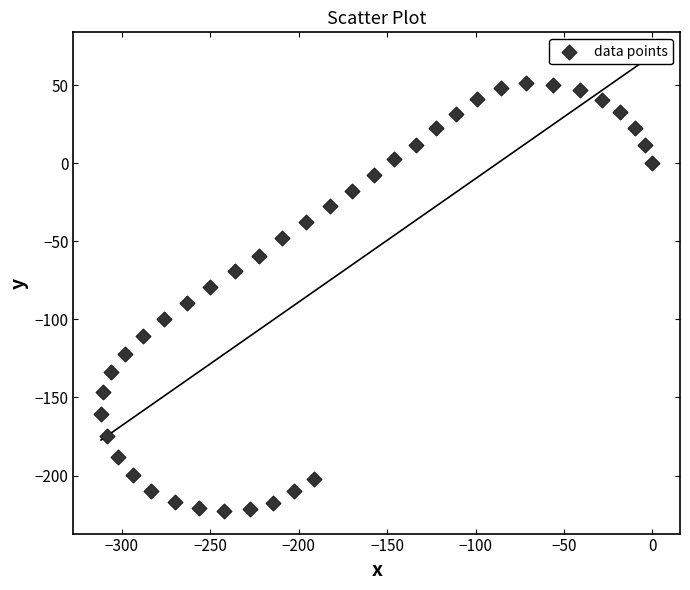

What is the range of Y values (max minus min)?

274.2